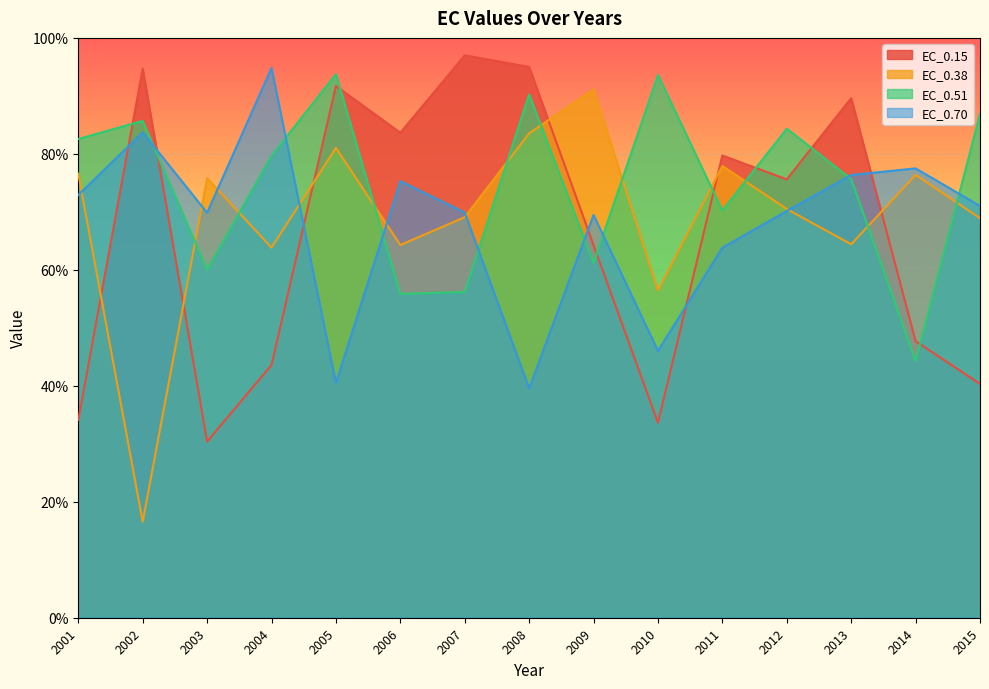

True or false: EC_0.38 has more than 1 points higher than both neighbors.

True